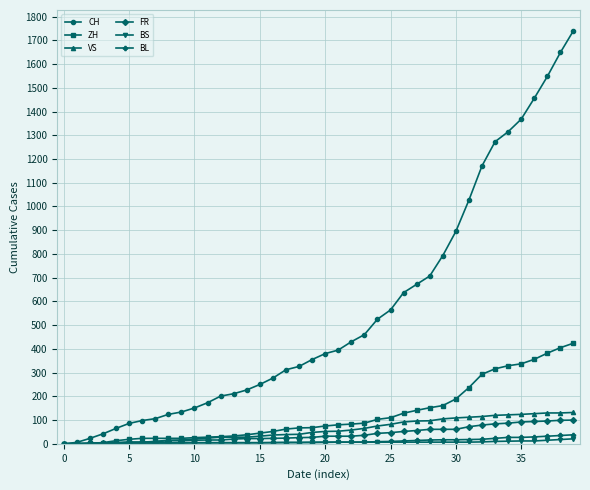

Which series has the largest total across all categories?

CH